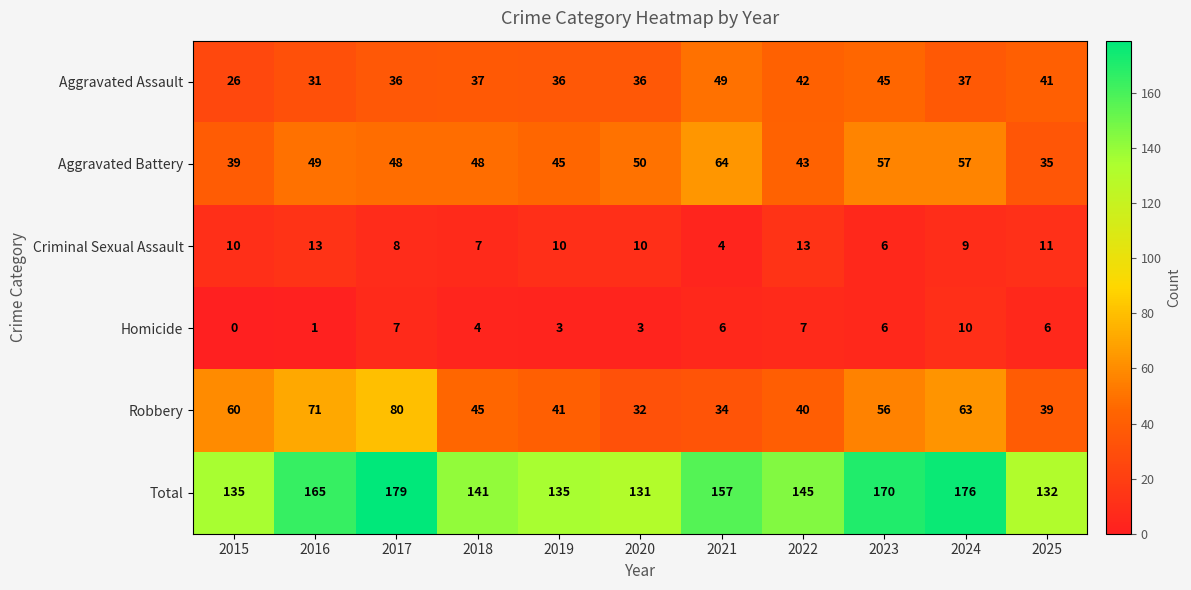

Which series has the largest total across all categories?

Total